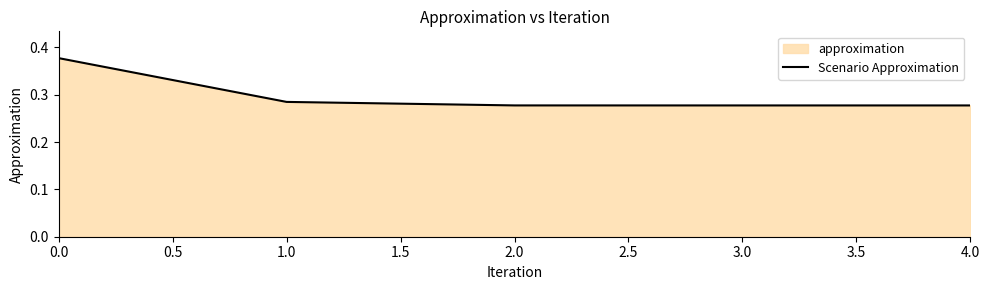

What is the minimum value shown in the chart?

0.3